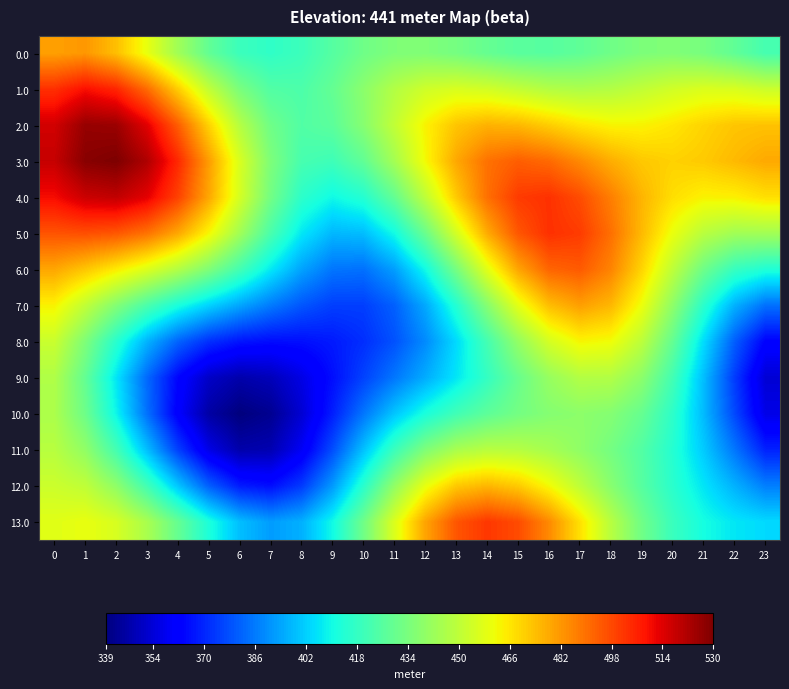

Which has a higher value, 9 or 22?

22